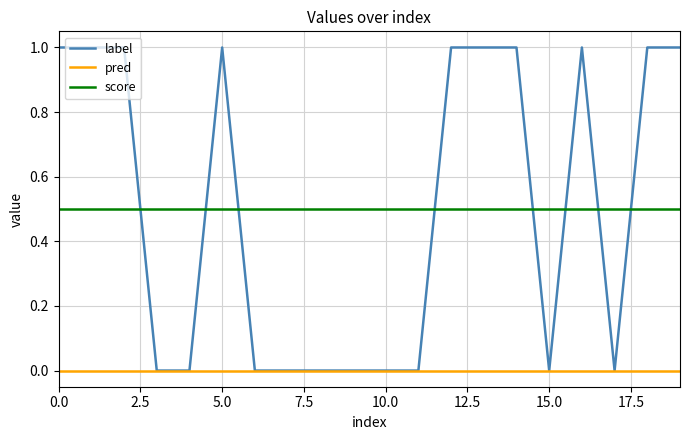

True or false: score and label intersect in this chart.

True